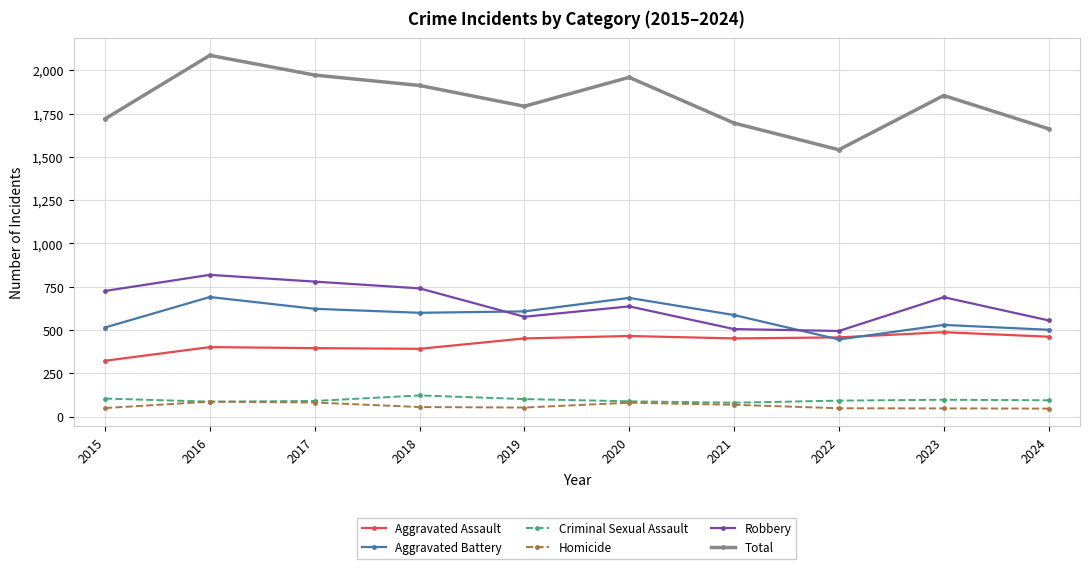

The Robbery series shows 741 at 2018. True or false?

True